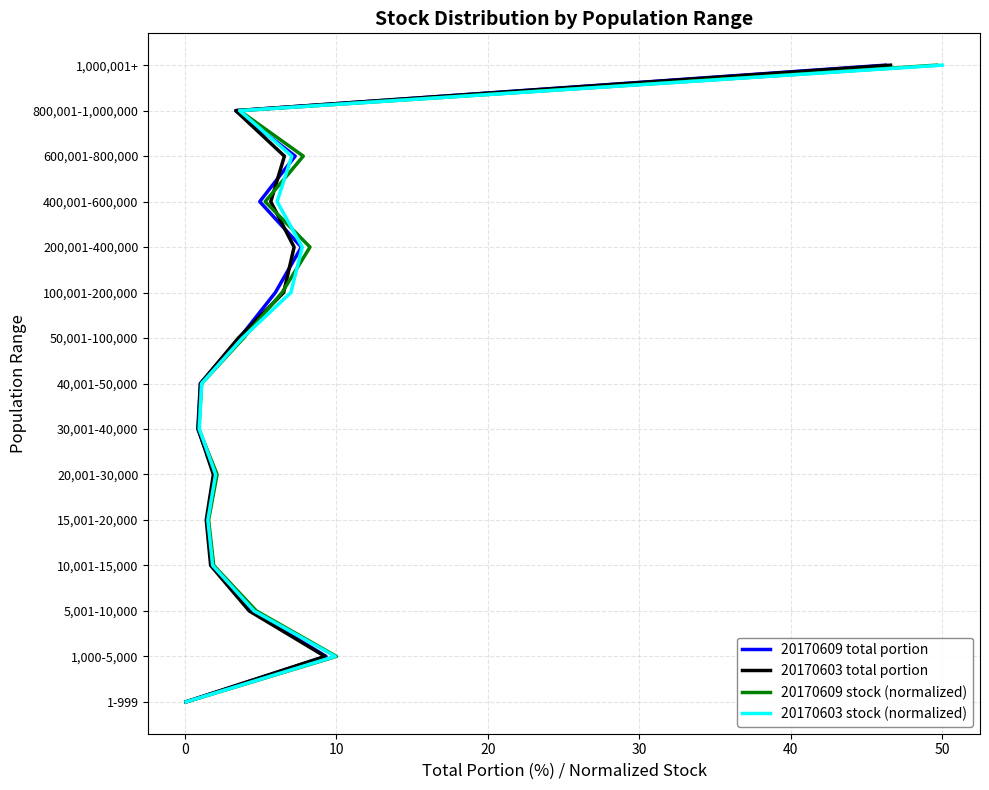

What is the sum of all 20170609 total portion values?

105